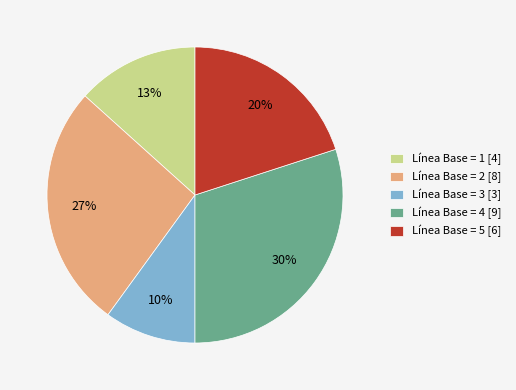

Rank the categories by value from lowest to highest.

Línea Base = 3 [3], Línea Base = 1 [4], Línea Base = 5 [6], Línea Base = 2 [8], Línea Base = 4 [9]